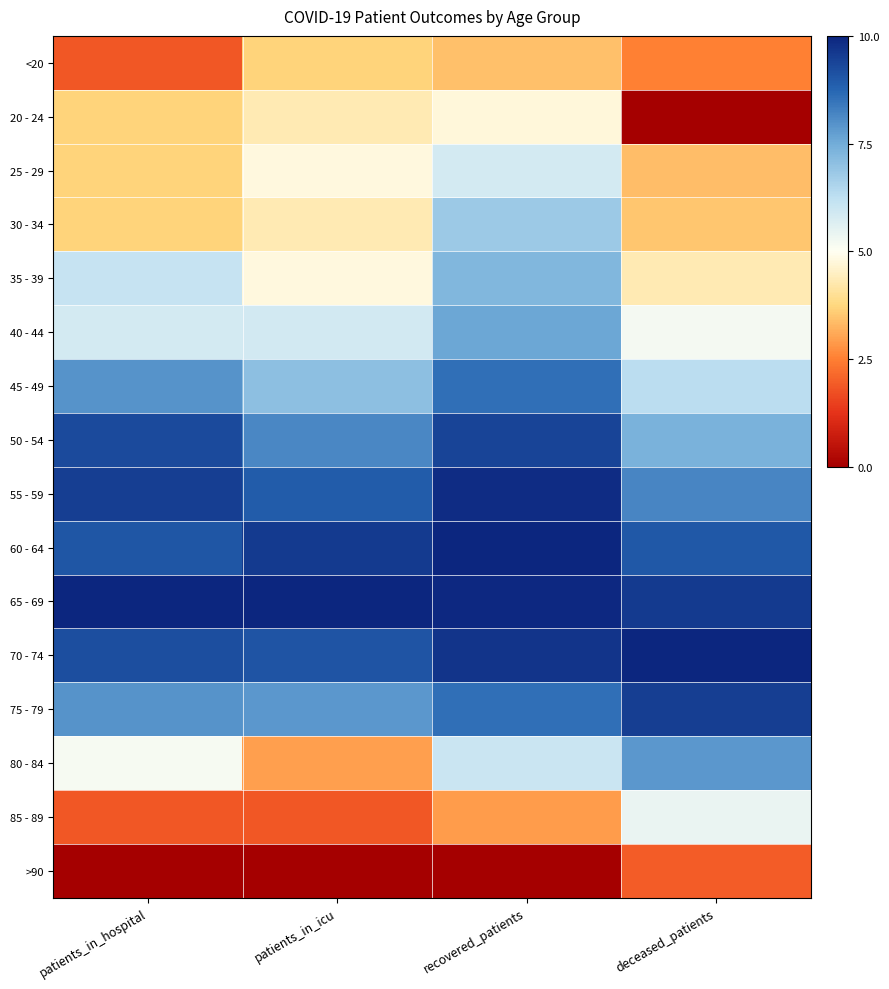

Reading right to left, list all the values displayed in this chart.

<20: deceased_patients=2.5	recovered_patients=3.4	patients_in_icu=3.7	patients_in_hospital=1.8
20 - 24: deceased_patients=0.0	recovered_patients=4.7	patients_in_icu=4.3	patients_in_hospital=3.7
25 - 29: deceased_patients=3.4	recovered_patients=5.9	patients_in_icu=4.8	patients_in_hospital=3.7
30 - 34: deceased_patients=3.5	recovered_patients=6.8	patients_in_icu=4.3	patients_in_hospital=3.7
35 - 39: deceased_patients=4.3	recovered_patients=7.2	patients_in_icu=4.8	patients_in_hospital=6.1
40 - 44: deceased_patients=5.2	recovered_patients=7.6	patients_in_icu=5.9	patients_in_hospital=5.8
45 - 49: deceased_patients=6.3	recovered_patients=8.6	patients_in_icu=7.1	patients_in_hospital=8.0
50 - 54: deceased_patients=7.4	recovered_patients=9.4	patients_in_icu=8.1	patients_in_hospital=9.3
55 - 59: deceased_patients=8.2	recovered_patients=9.9	patients_in_icu=8.9	patients_in_hospital=9.5
60 - 64: deceased_patients=9.0	recovered_patients=10.0	patients_in_icu=9.6	patients_in_hospital=9.0
65 - 69: deceased_patients=9.6	recovered_patients=9.9	patients_in_icu=10.0	patients_in_hospital=10.0
70 - 74: deceased_patients=10.0	recovered_patients=9.7	patients_in_icu=9.1	patients_in_hospital=9.2
75 - 79: deceased_patients=9.5	recovered_patients=8.6	patients_in_icu=7.9	patients_in_hospital=8.0
80 - 84: deceased_patients=7.9	recovered_patients=6.0	patients_in_icu=2.9	patients_in_hospital=5.2
85 - 89: deceased_patients=5.4	recovered_patients=2.9	patients_in_icu=1.9	patients_in_hospital=1.8
>90: deceased_patients=1.9	recovered_patients=0.0	patients_in_icu=0.0	patients_in_hospital=0.0